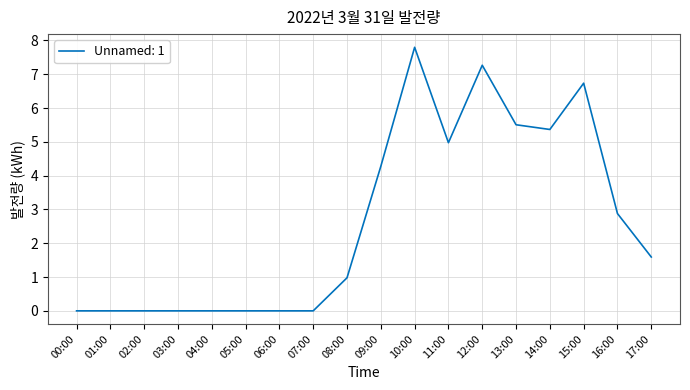

What is the difference between the maximum and minimum values?

7.8